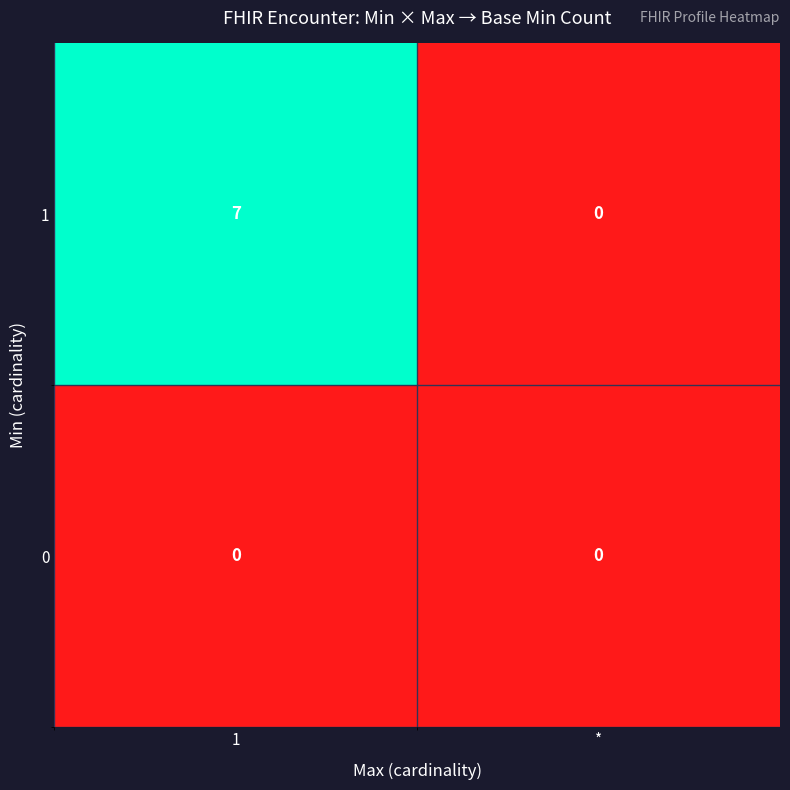

What is the sum of all 1 values?

7